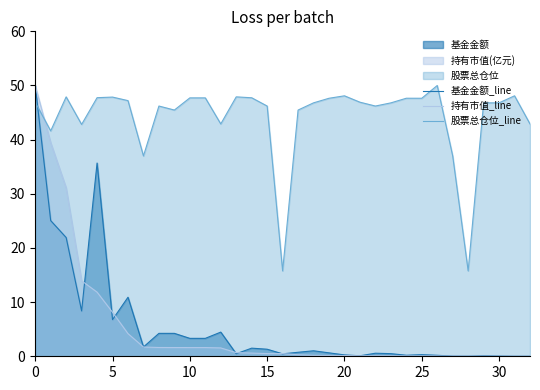

How many lines are shown in the chart?

3